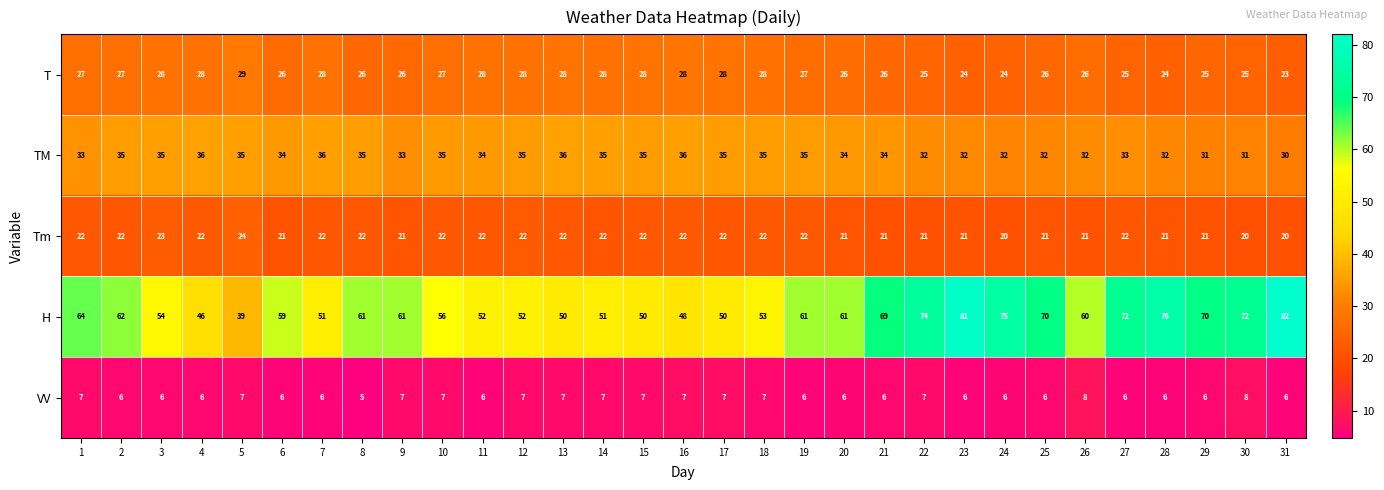

How many data points in TM are less than 34?

12